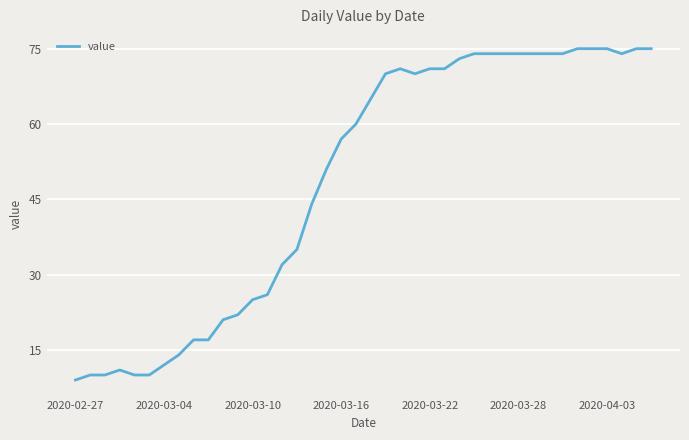

What is the difference between the maximum and minimum values?

66